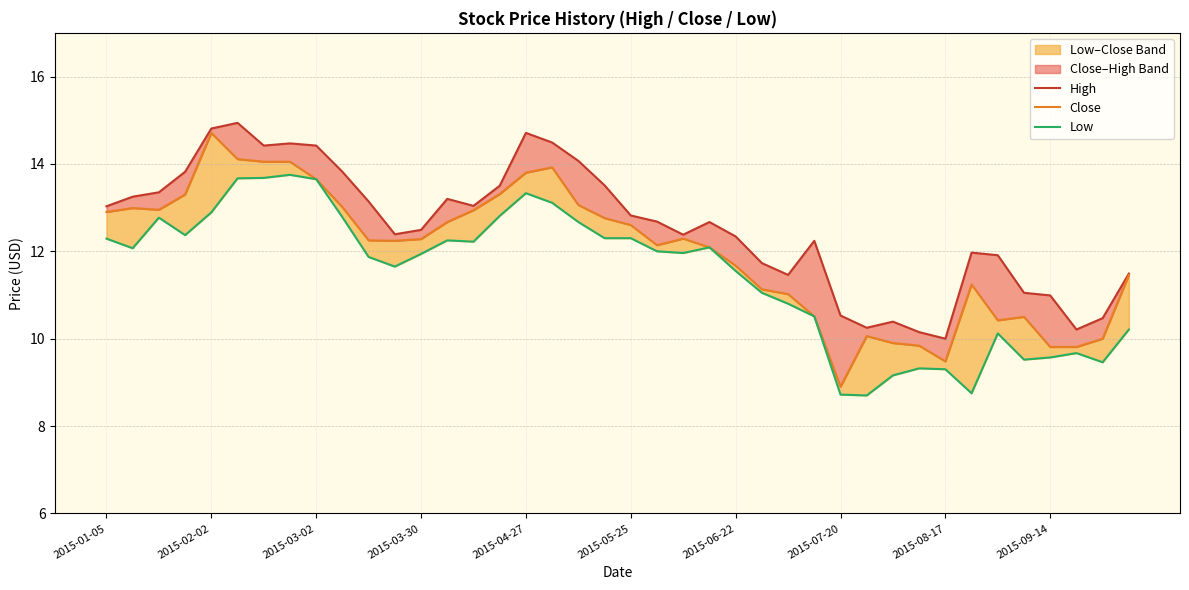

What value does the Close series have at 21?

12.1